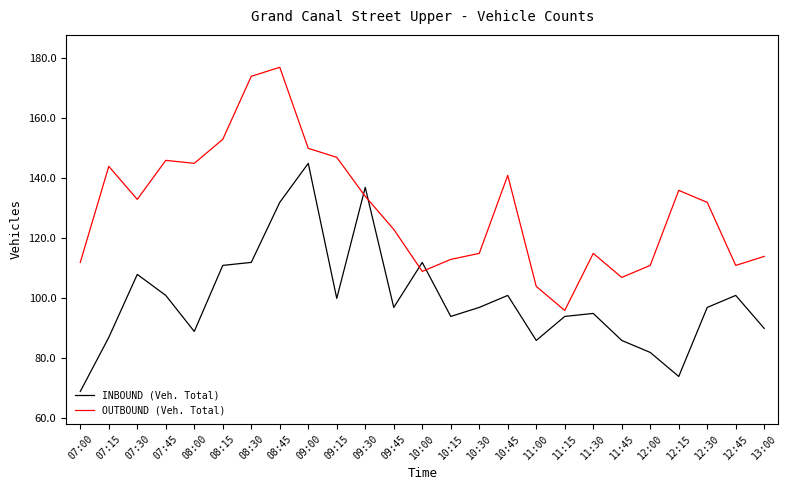

Rank the series by their average value, from highest to lowest.

OUTBOUND (Veh. Total), INBOUND (Veh. Total)